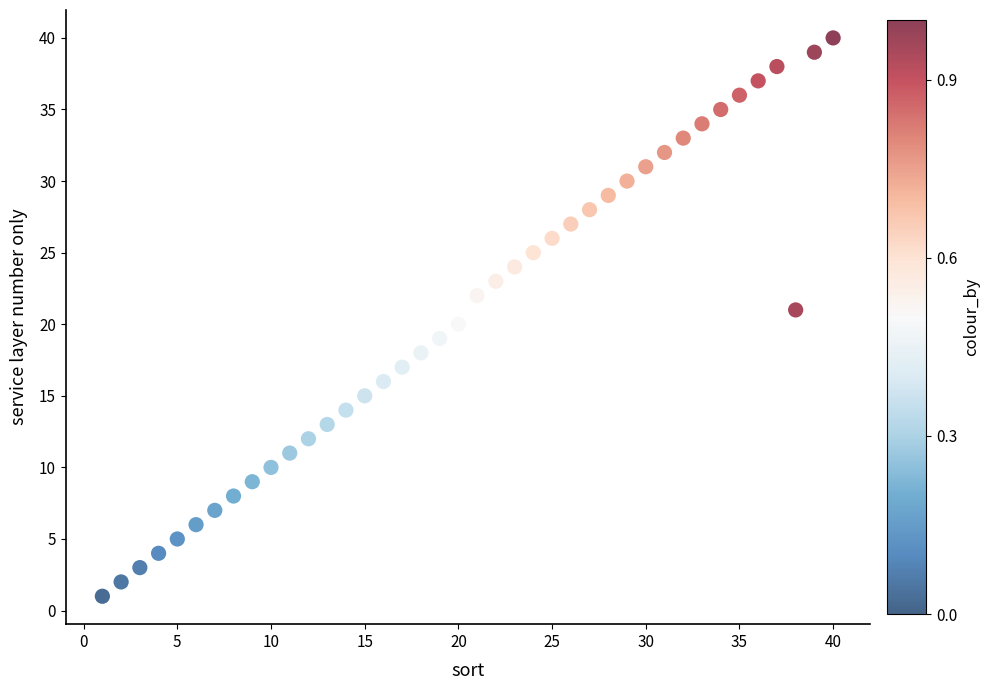

What is the range of Y values (max minus min)?

39